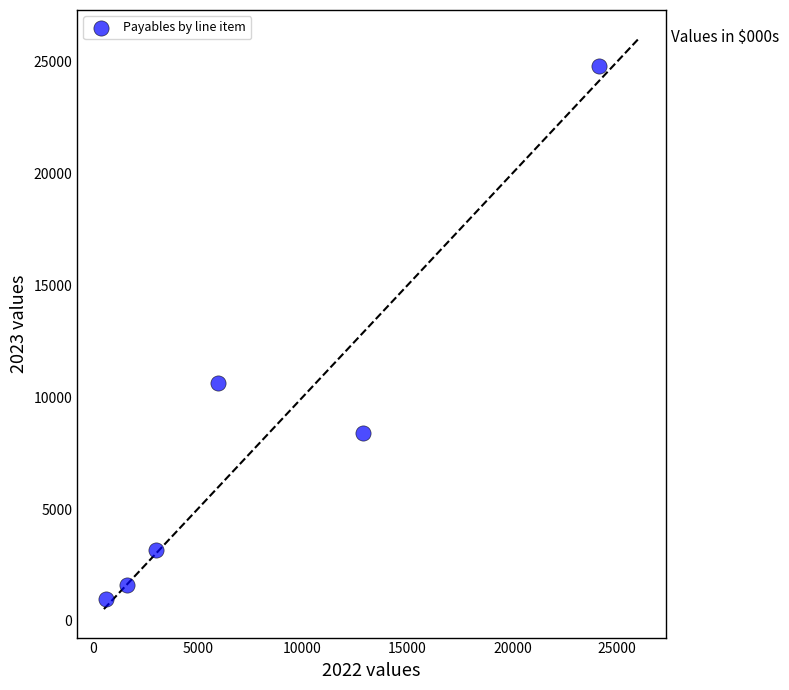

What is the range of Y values (max minus min)?

23820